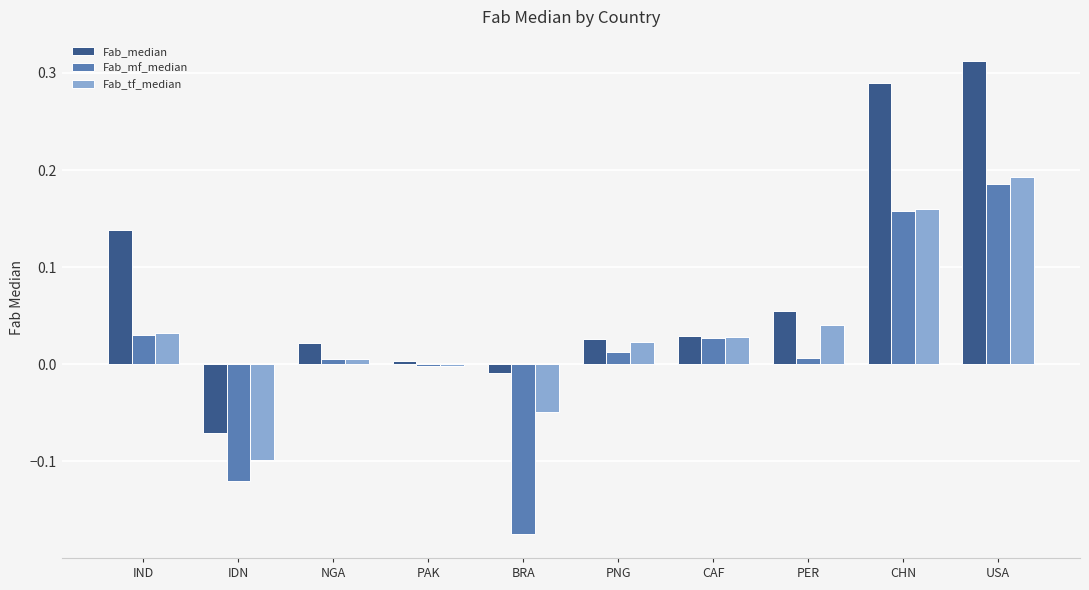

Is it true that Fab_mf_median equals 0.0 at PNG?

True